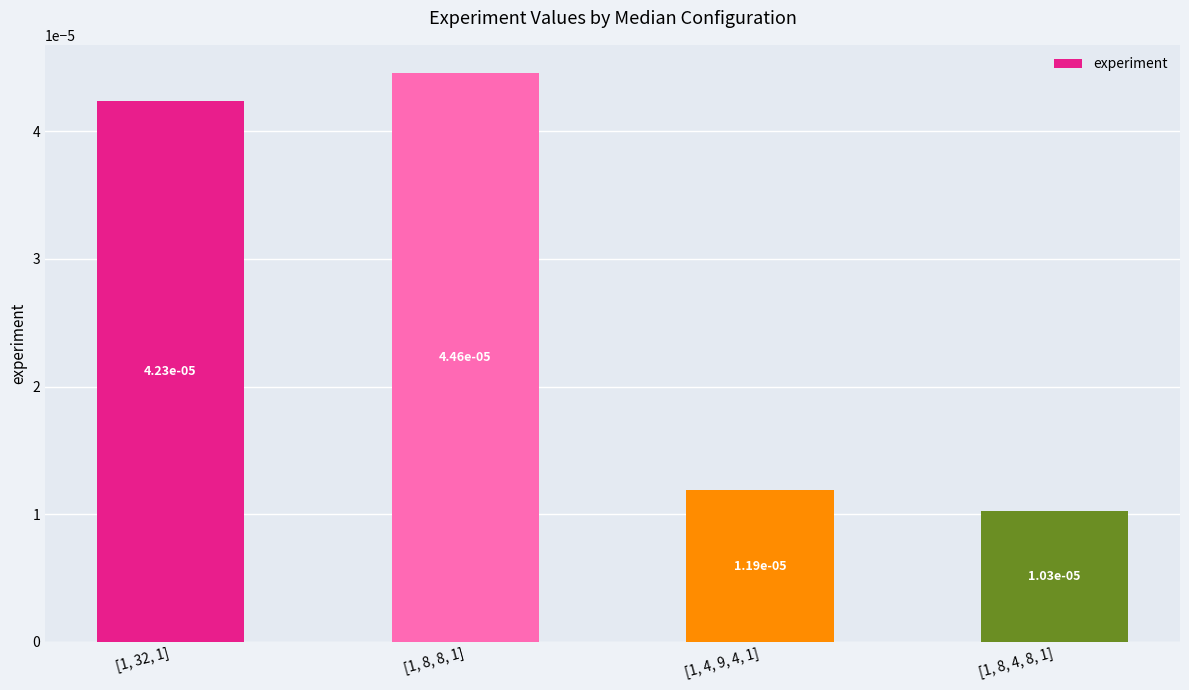

What is the label of the 2nd bar from the right?

[1, 4, 9, 4, 1]